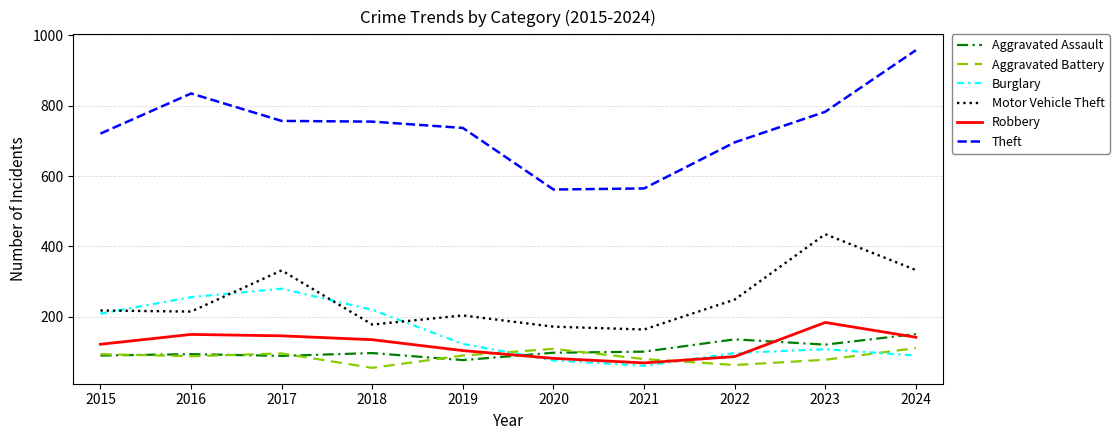

True or false: Theft and Robbery cross at least once.

False